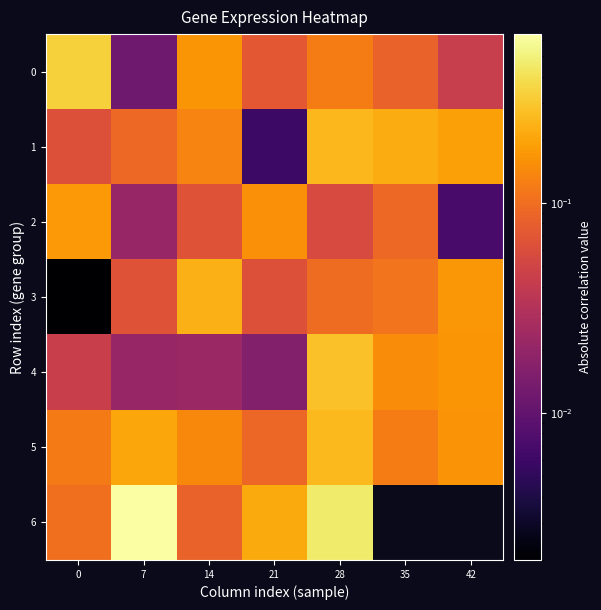

What is the spread (max minus min) of values at 0?

0.3